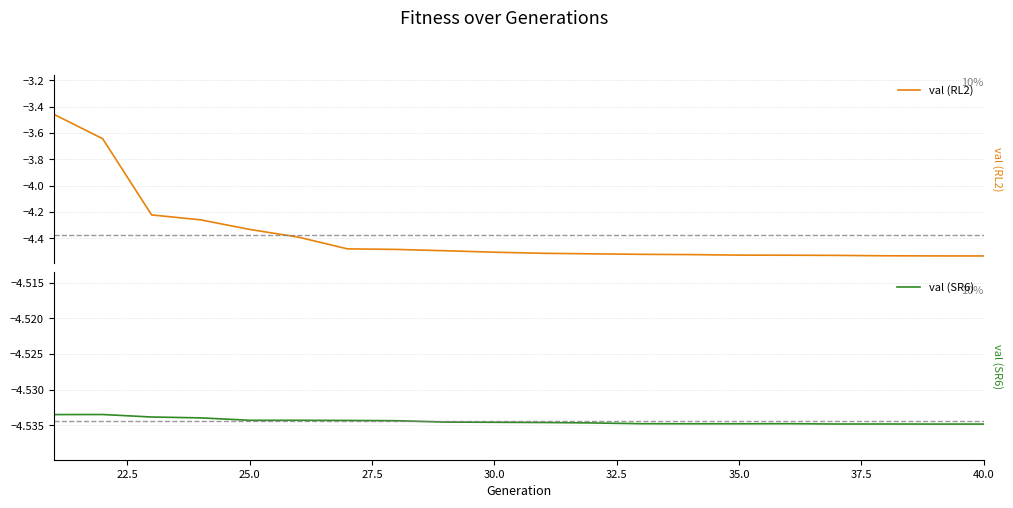

Does the chart display data point markers on the line(s)?

No